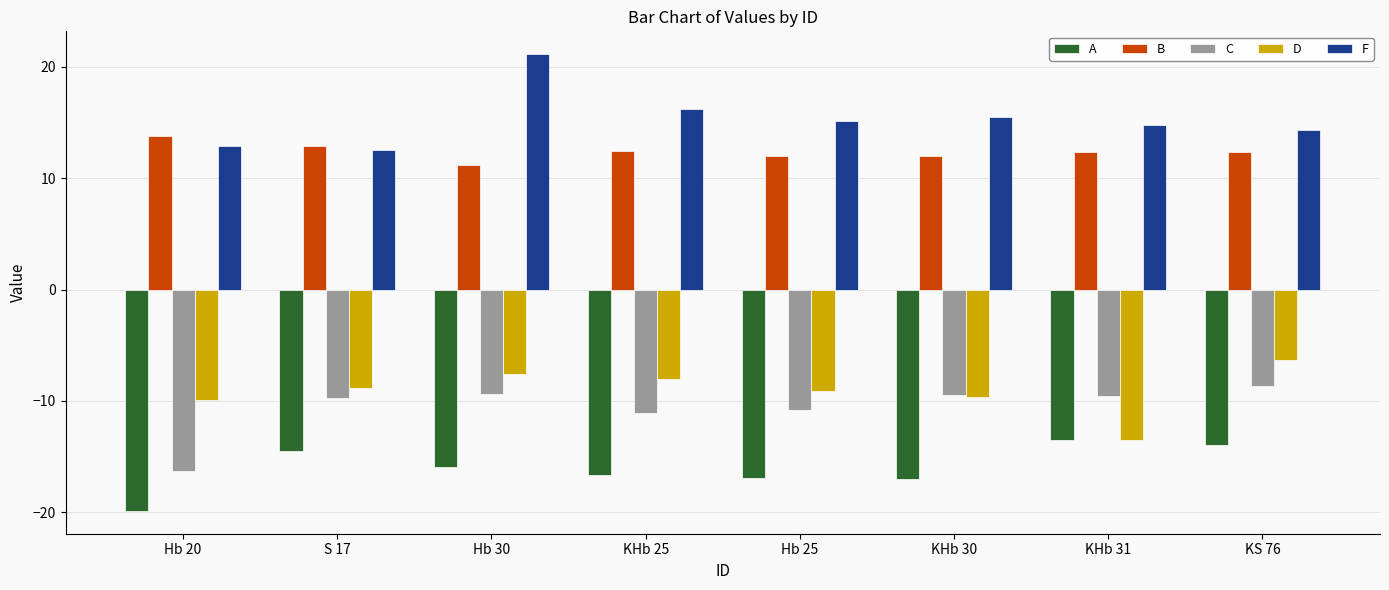

What is the sum of all B values?

99.1